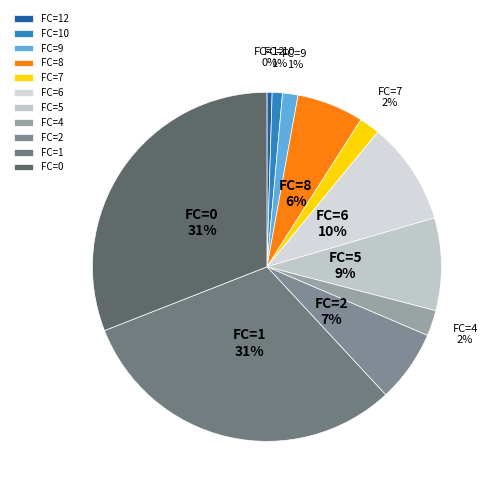

To the nearest percent, what percentage of the pie is FC=8?

6%